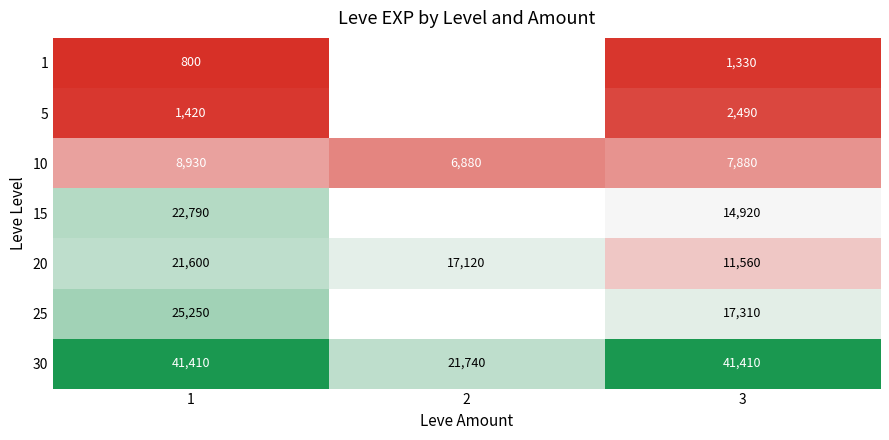

The value of 1 at 1 is 1049. True or false?

False